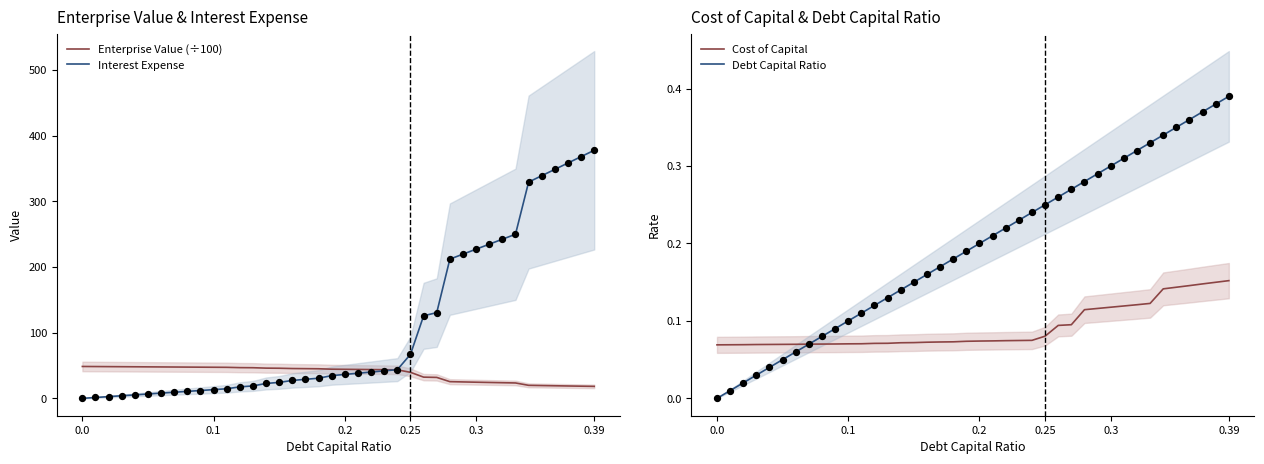

The Interest Expense series shows 0.0 at 0.0. True or false?

True